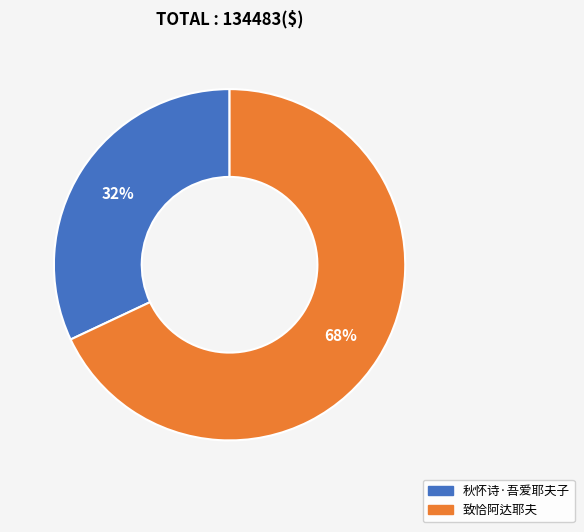

What percentage is the 致恰阿达耶夫 slice, to the nearest percent?

68%